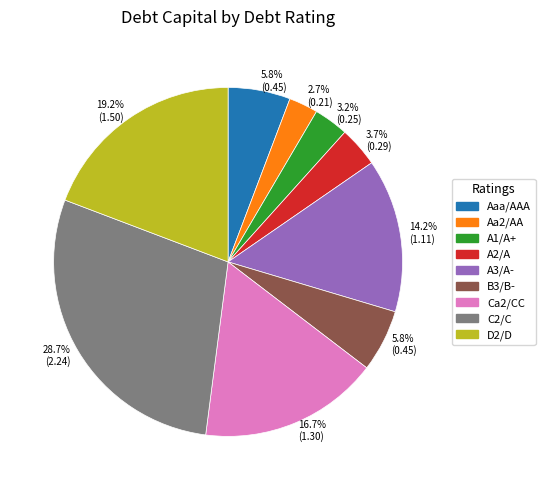

Is there any slice that represents more than half of the pie?

No